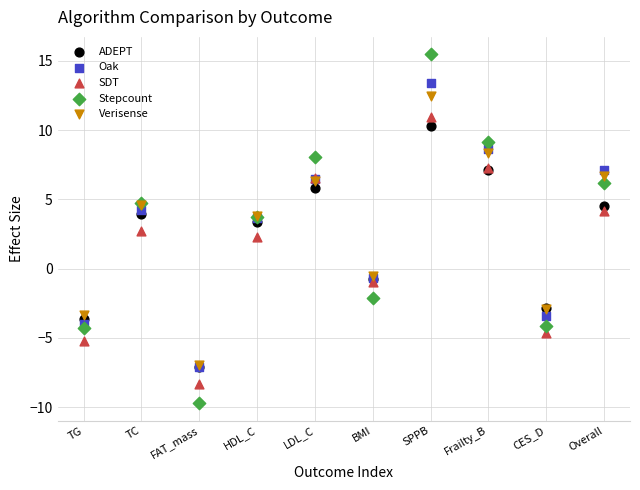

In the Verisense series, what Y value is closest to 2?

3.8